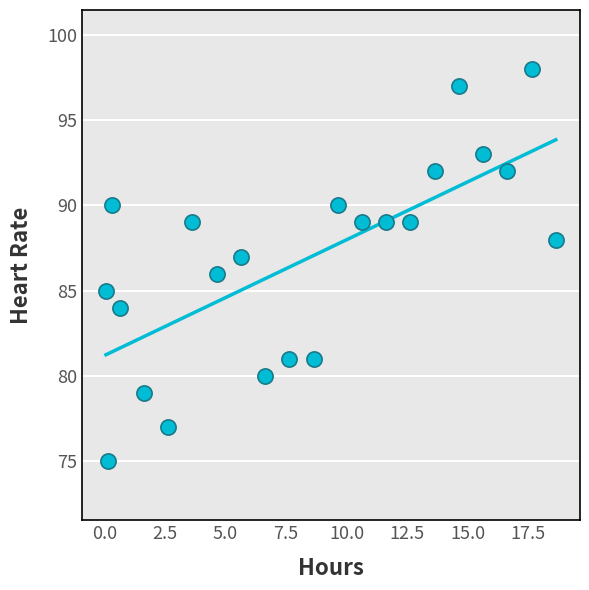

What is the range of Y values (max minus min)?

23